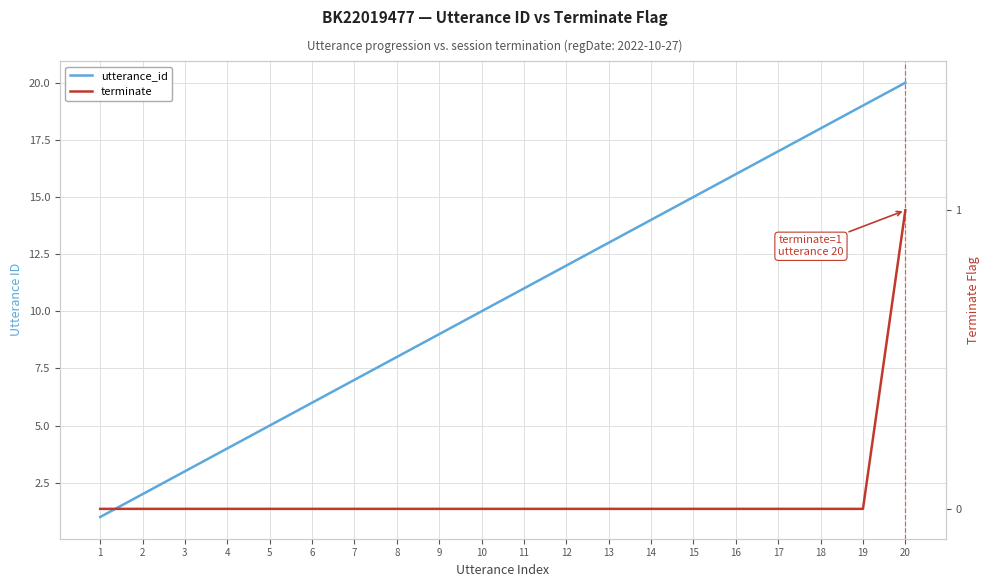

True or false: terminate and utterance_id cross at least once.

False